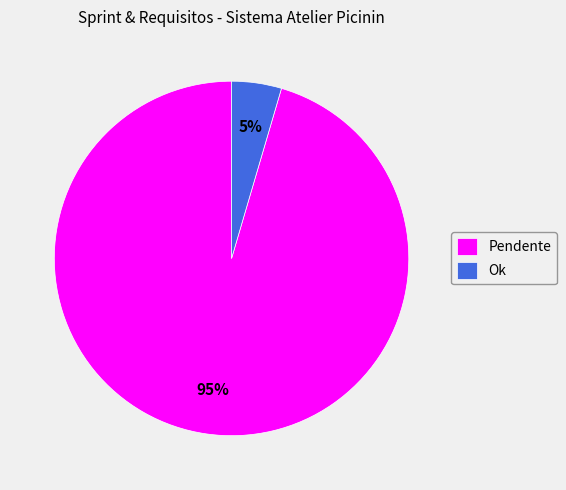

How many slices are in this pie chart?

2